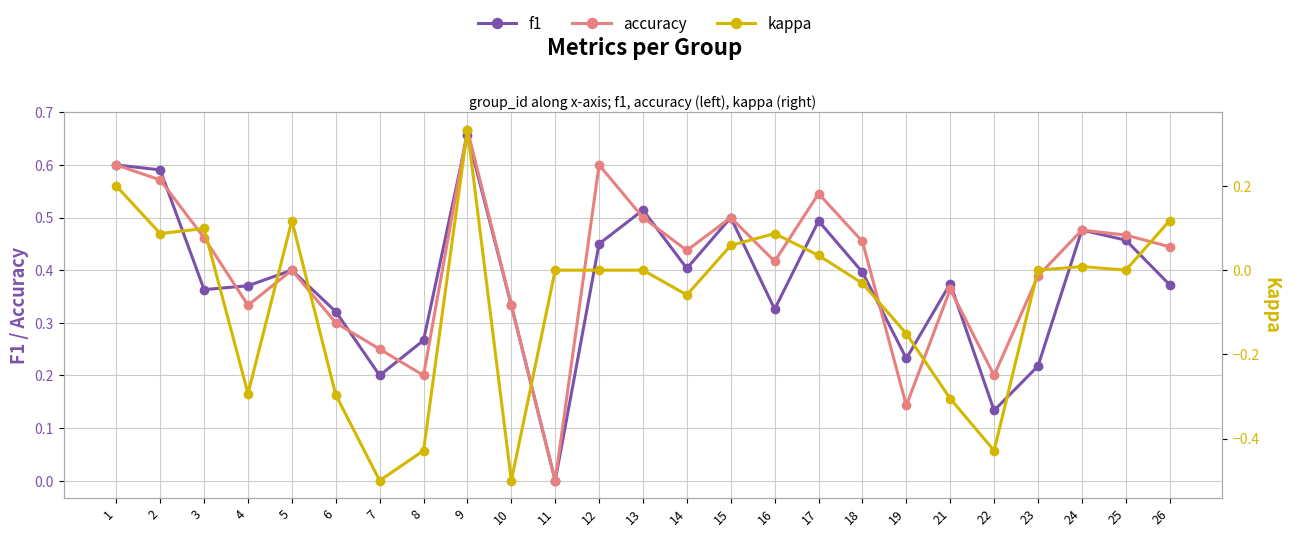

Reading right to left, what are all the values shown in this chart?

f1: 26=0.4	25=0.5	24=0.5	23=0.2	22=0.1	21=0.4	19=0.2	18=0.4	17=0.5	16=0.3	15=0.5	14=0.4	13=0.5	12=0.5	11=0.0	10=0.3	9=0.7	8=0.3	7=0.2	6=0.3	5=0.4	4=0.4	3=0.4	2=0.6	1=0.6
accuracy: 26=0.4	25=0.5	24=0.5	23=0.4	22=0.2	21=0.4	19=0.1	18=0.5	17=0.5	16=0.4	15=0.5	14=0.4	13=0.5	12=0.6	11=0.0	10=0.3	9=0.7	8=0.2	7=0.2	6=0.3	5=0.4	4=0.3	3=0.5	2=0.6	1=0.6
kappa: 26=0.1	25=0.0	24=0.0	23=0.0	22=-0.4	21=-0.3	19=-0.2	18=-0.0	17=0.0	16=0.1	15=0.1	14=-0.1	13=0.0	12=0.0	11=0.0	10=-0.5	9=0.3	8=-0.4	7=-0.5	6=-0.3	5=0.1	4=-0.3	3=0.1	2=0.1	1=0.2